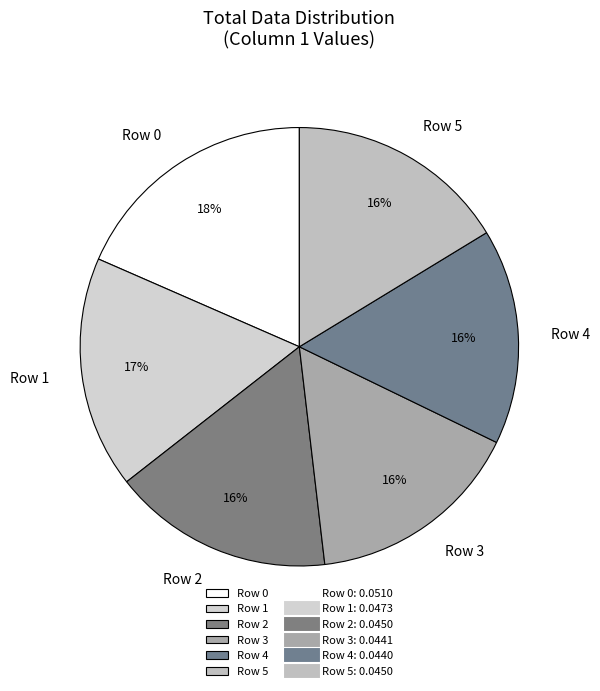

Does Row 3 represent more than half of the total?

No